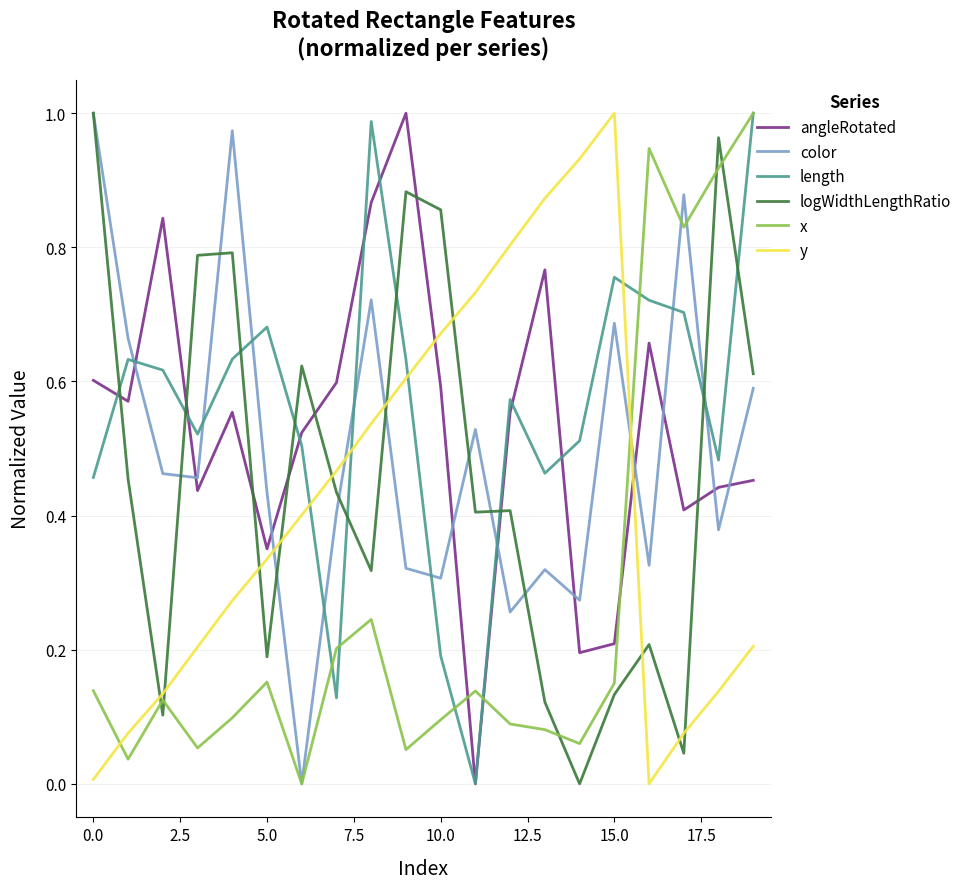

Which series has the largest total across all categories?

length